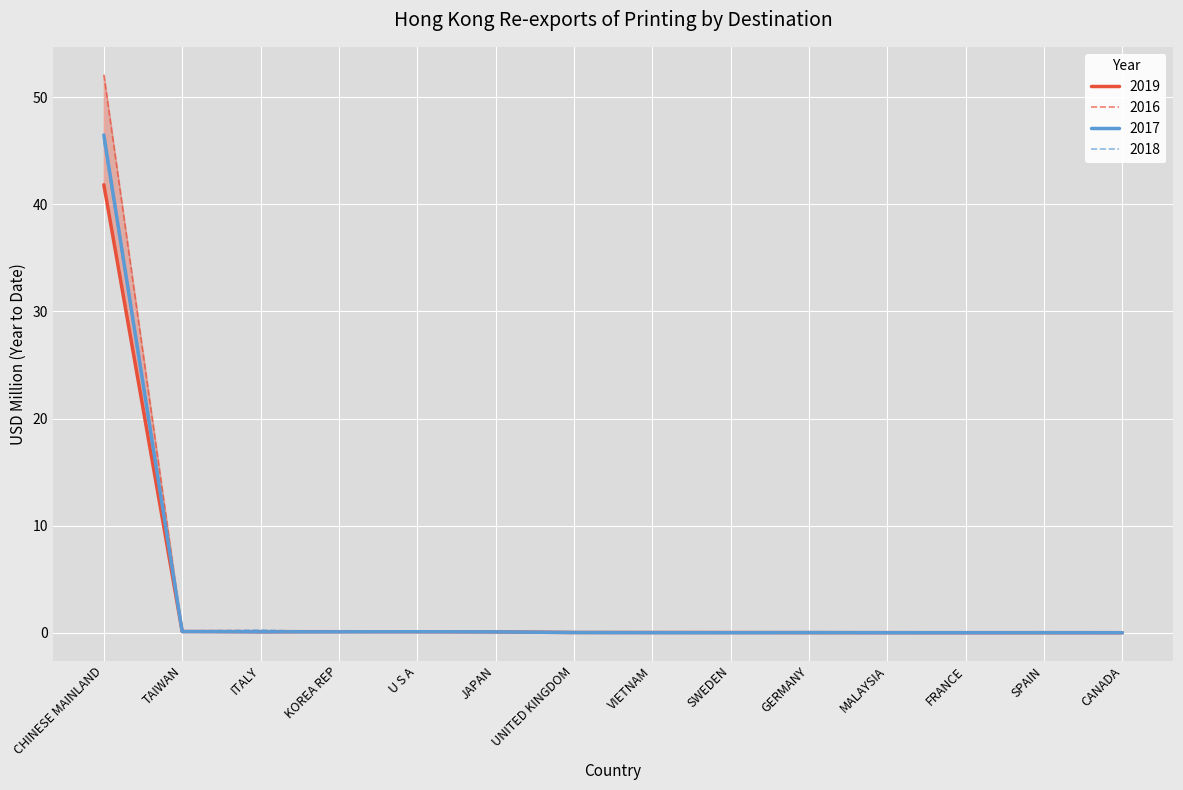

Between which two adjacent categories do 201612 and 201712 first intersect?

TAIWAN and ITALY